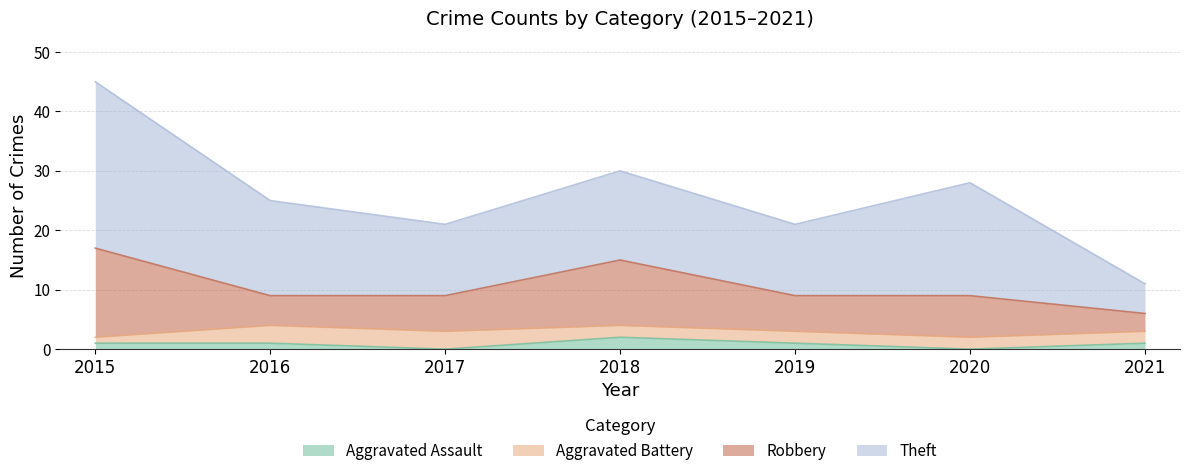

What is the difference between the maximum and second lowest values in the Aggravated Assault series?

2